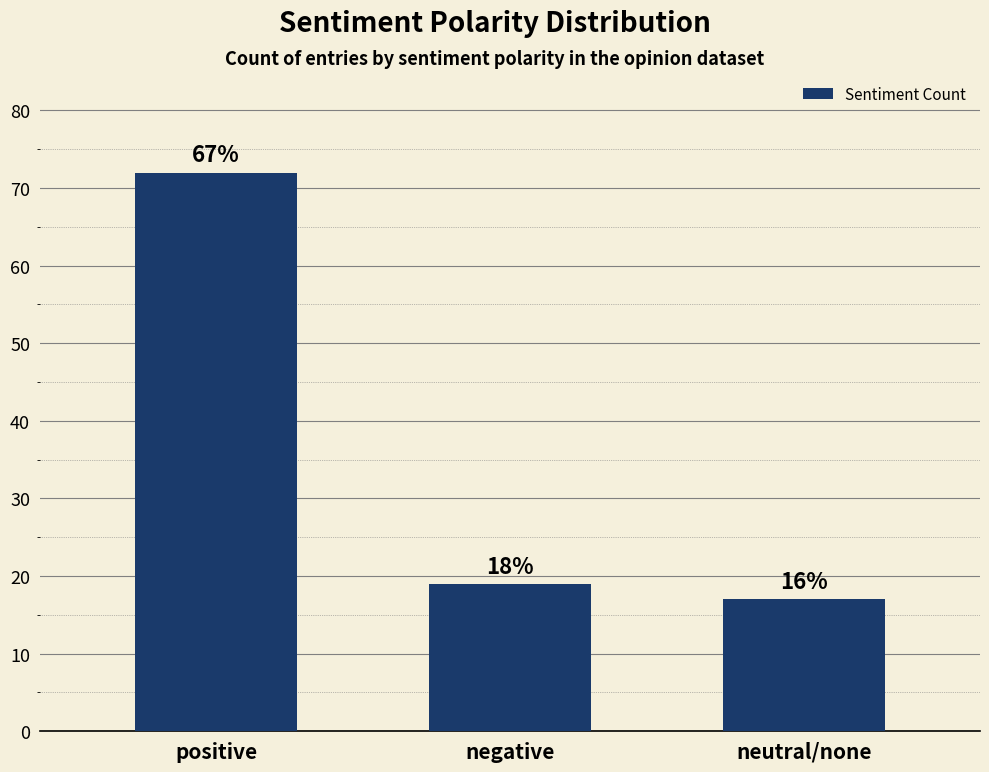

Which has a higher value, neutral/none or positive?

positive